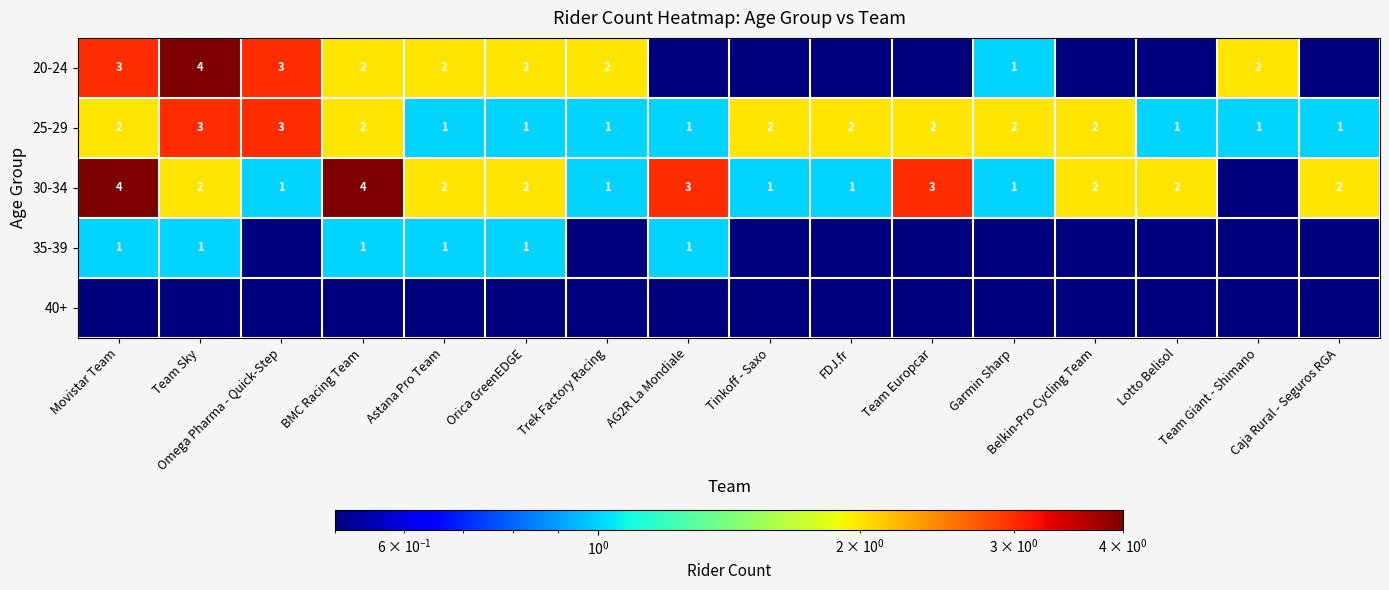

List the series in order of their peak value, highest first.

20-24, 30-34, 25-29, 35-39, 40+